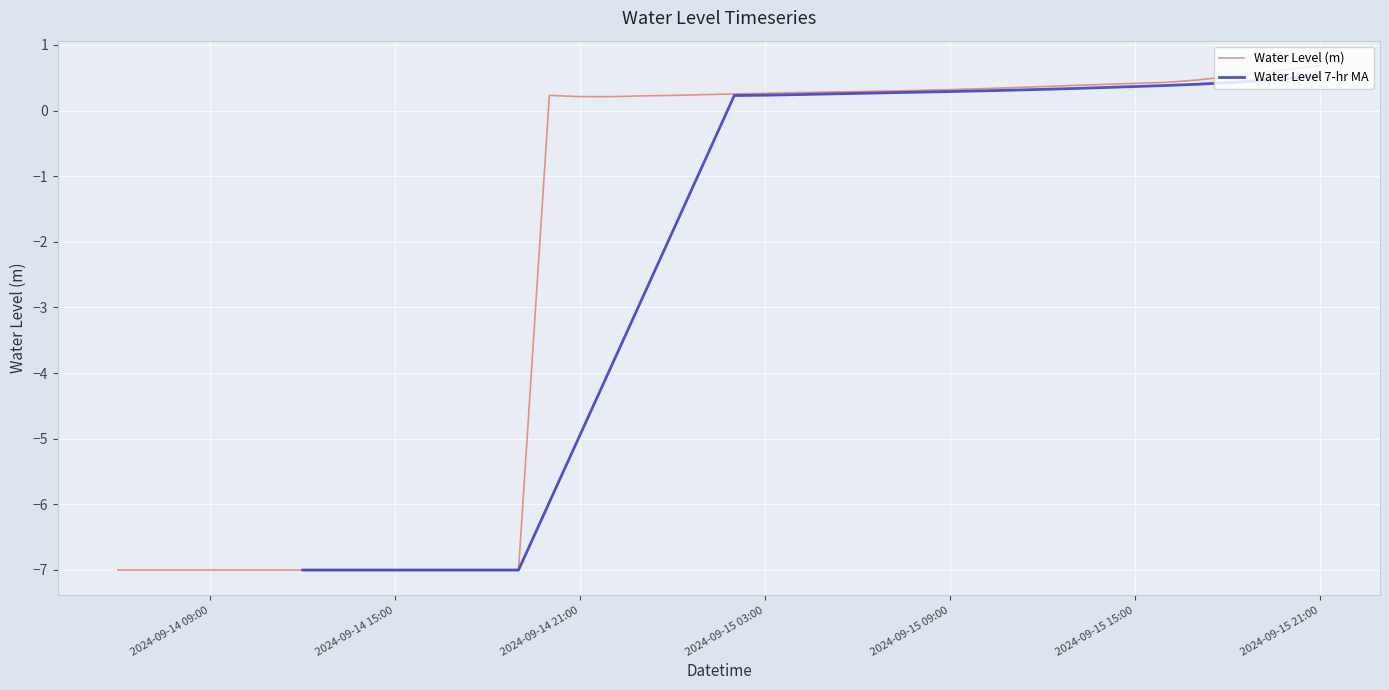

True or false: Water Level 7-hr MA and Water Level (m) cross at least once.

True